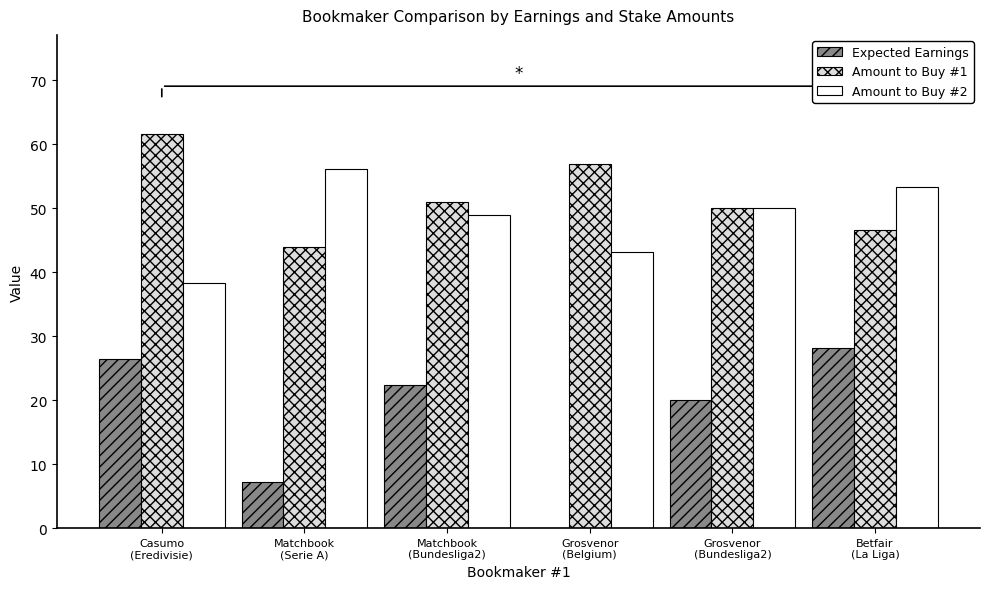

What is the sum of all Amount to Buy #1 values?

310.1